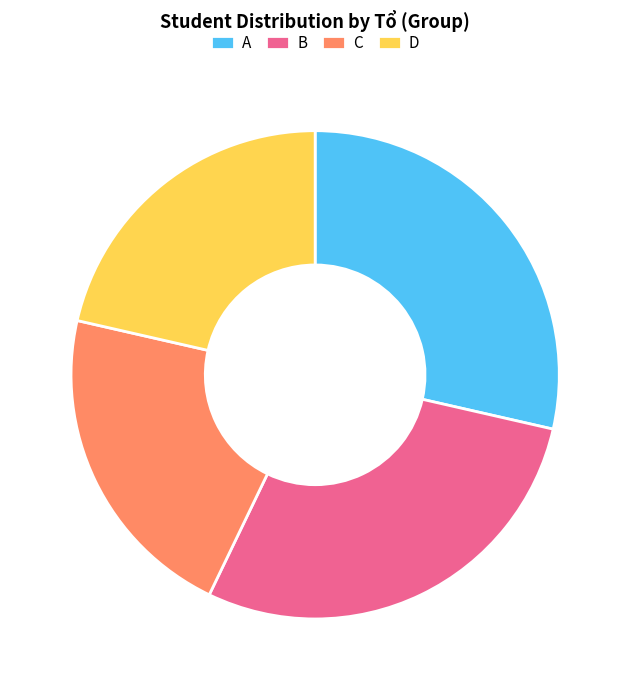

Approximately how many times larger is the value at A compared to B?

1.0